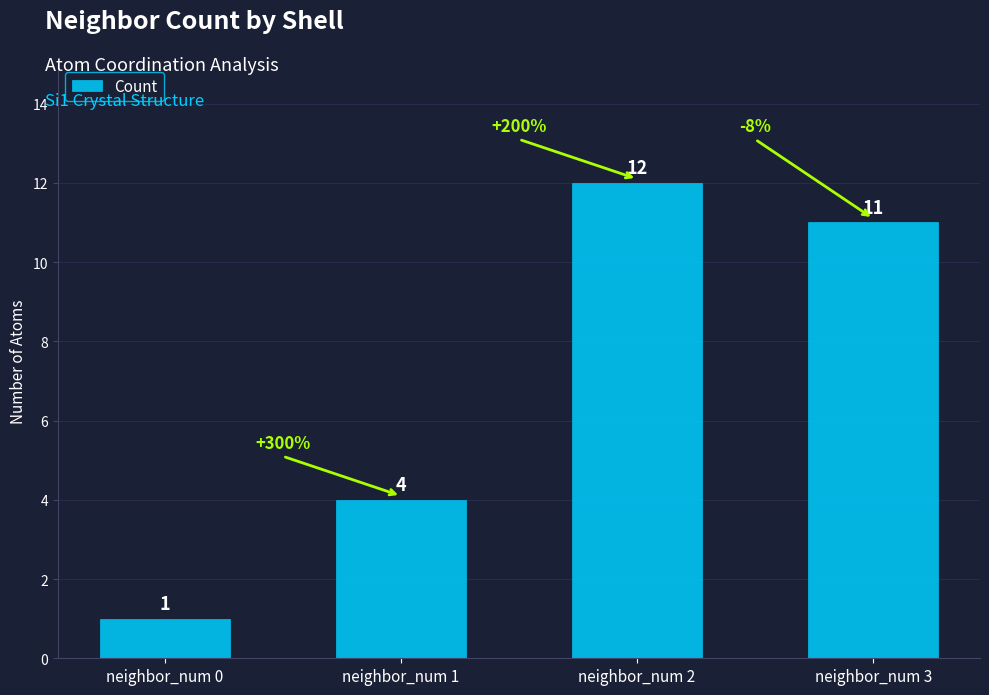

Is it true that the value at neighbor_num 0 is 1?

True